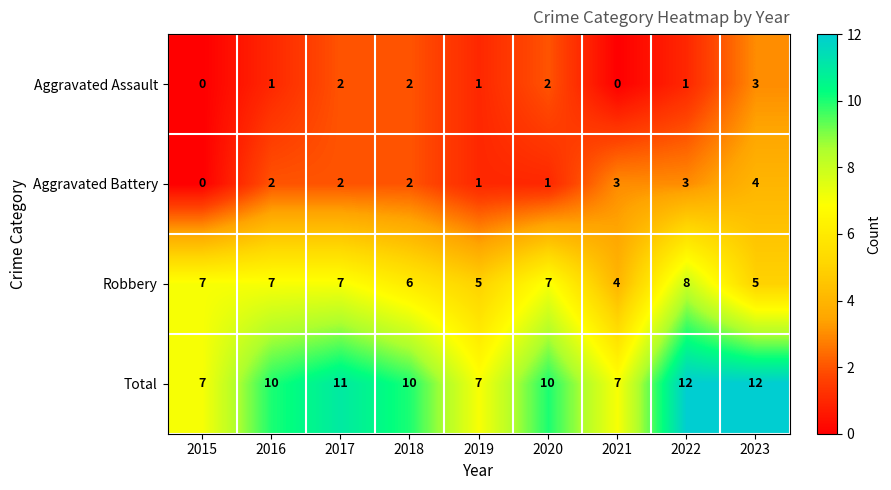

Between 2019 and 2022, which series saw the biggest shift?

Total